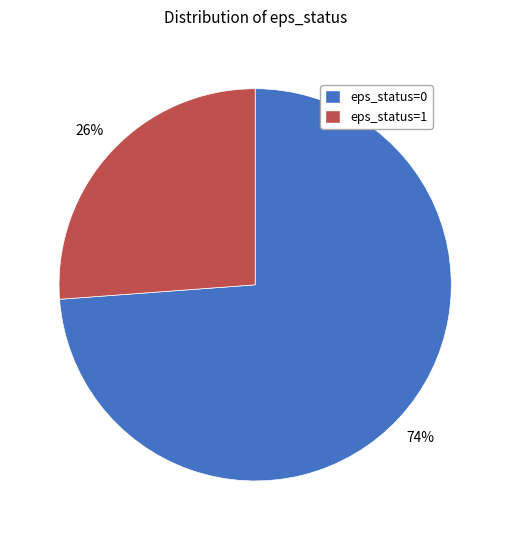

To the nearest percent, what is the difference between the largest and smallest slice percentages?

48%